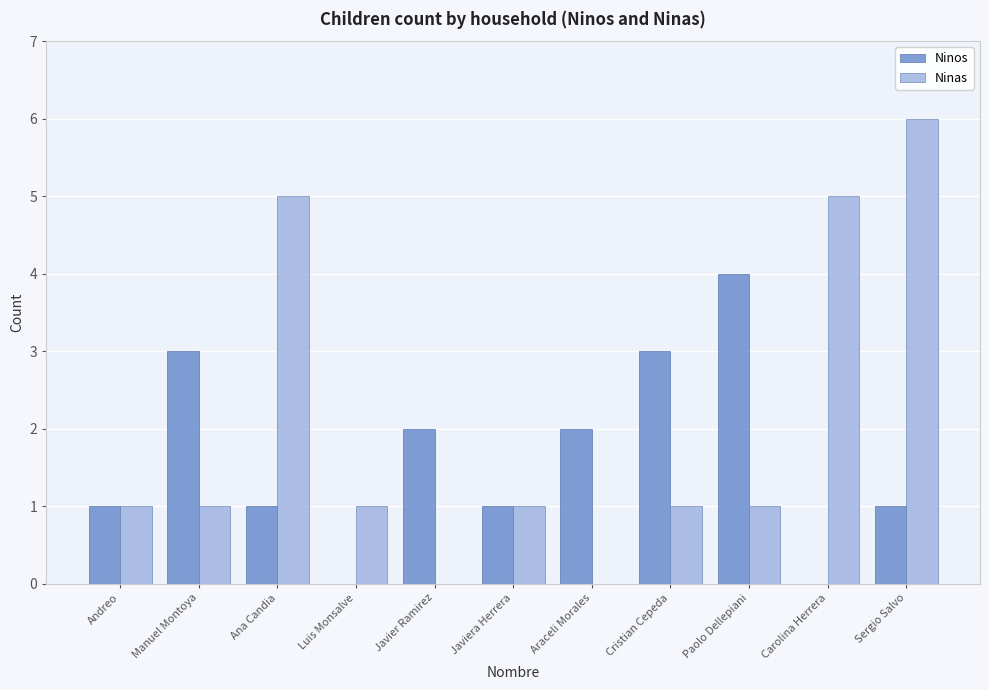

Between Luis Monsalve and Araceli Morales, which series saw the biggest shift?

Ninos